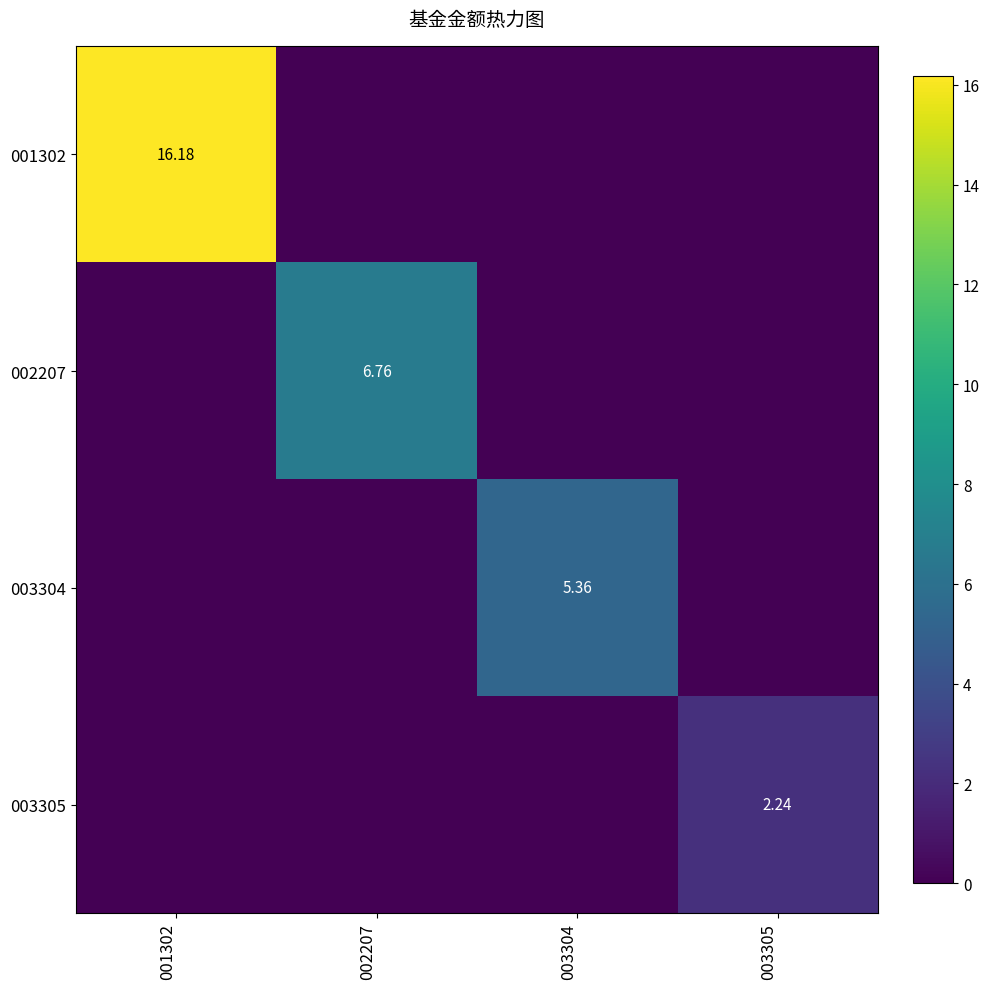

Is it true that 003304 equals -2.3 at 002207?

False